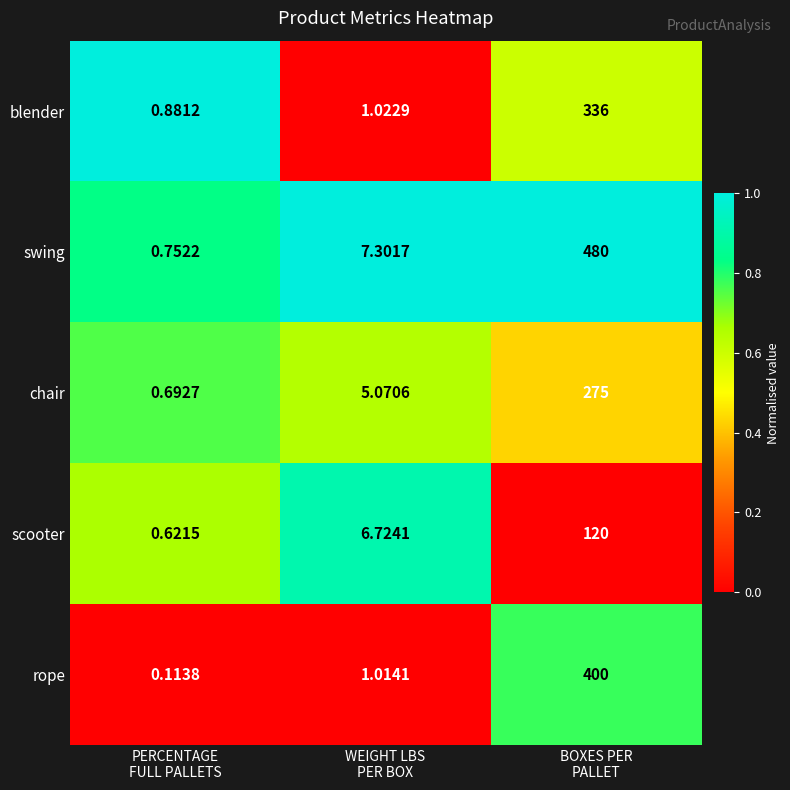

List the series in order of their overall mean, highest first.

swing, rope, blender, chair, scooter